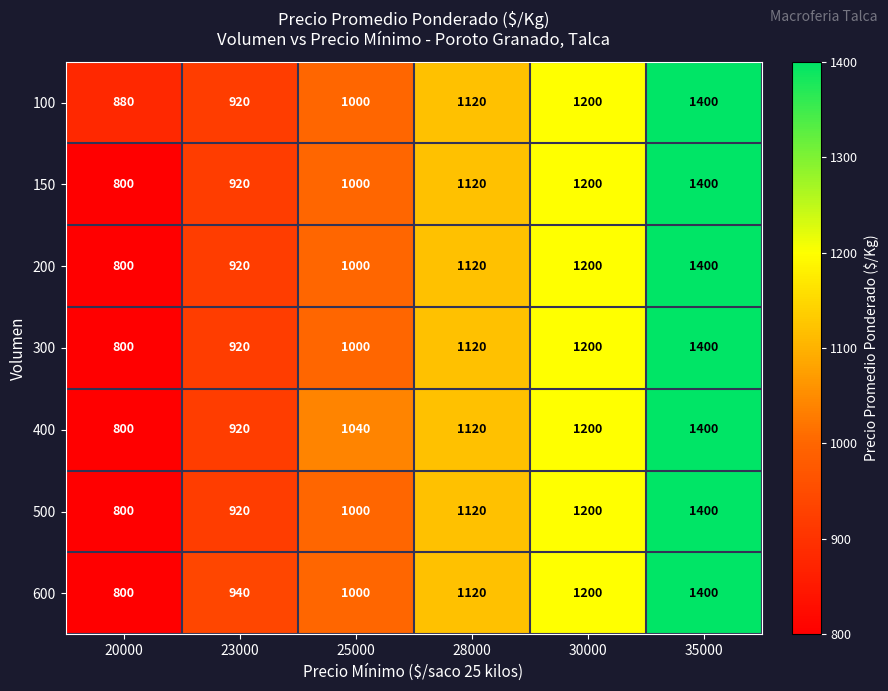

Count the number of categories in the chart.

6